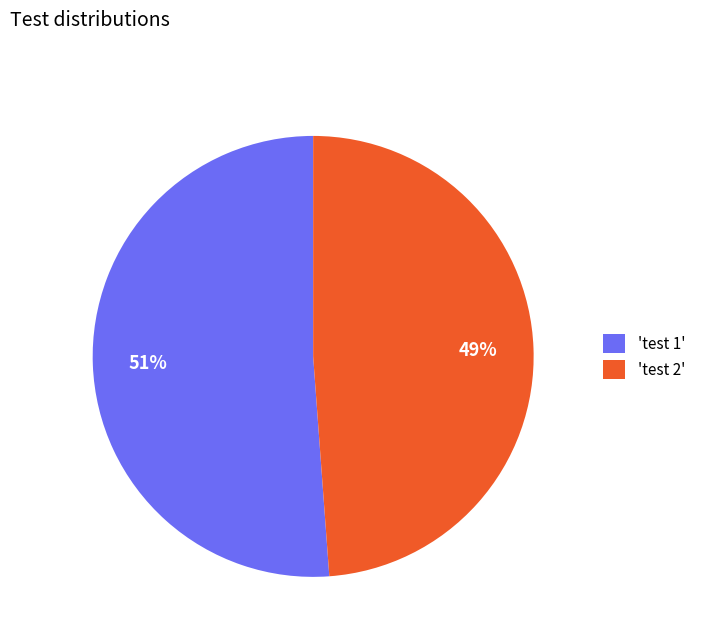

To the nearest percent, what is the average slice percentage?

50%